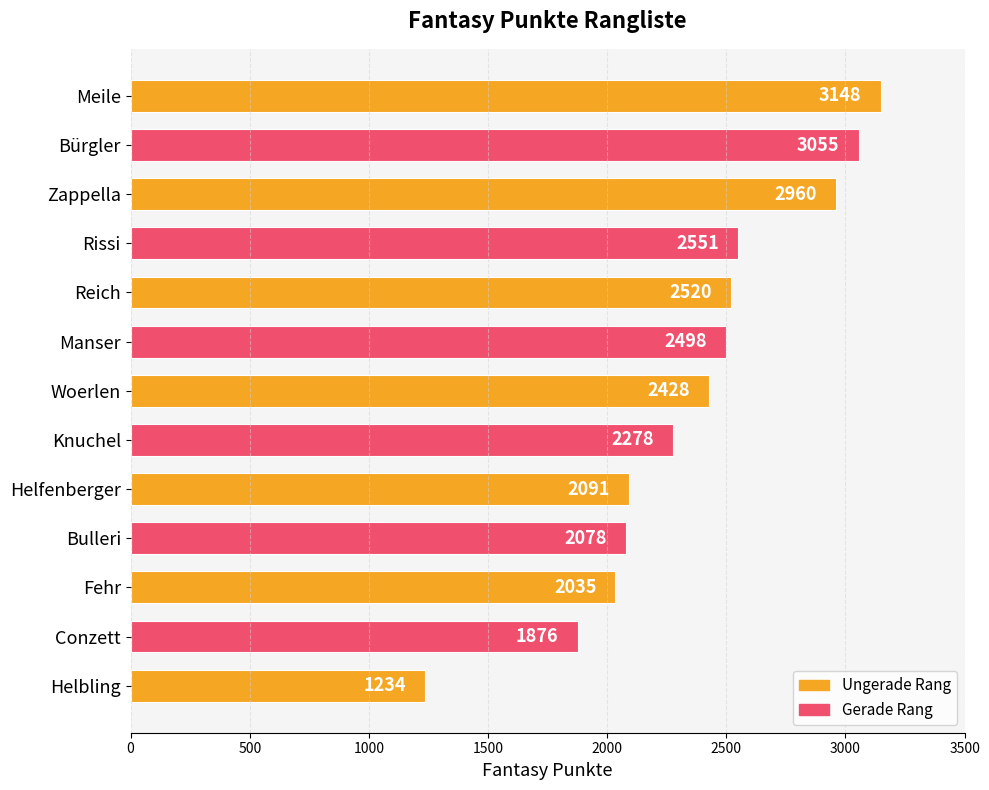

What is the difference between the values at Rissi and Conzett?

675